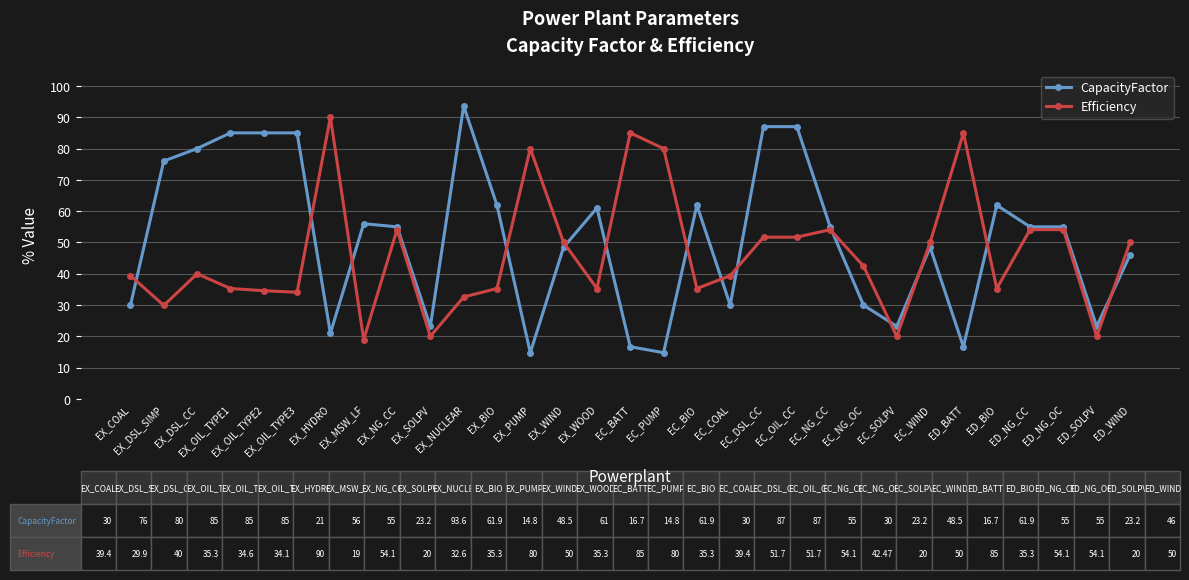

Reading left to right, list all the values displayed in this chart.

CapacityFactor: EX_COAL=30.0	EX_DSL_SIMP=76.0	EX_DSL_CC=80.0	EX_OIL_TYPE1=85.0	EX_OIL_TYPE2=85.0	EX_OIL_TYPE3=85.0	EX_HYDRO=21.0	EX_MSW_LF=56.0	EX_NG_CC=55.0	EX_SOLPV=23.2	EX_NUCLEAR=93.6	EX_BIO=61.9	EX_PUMP=14.8	EX_WIND=48.5	EX_WOOD=61.0	EC_BATT=16.7	EC_PUMP=14.8	EC_BIO=61.9	EC_COAL=30.0	EC_DSL_CC=87.0	EC_OIL_CC=87.0	EC_NG_CC=55.0	EC_NG_OC=30.0	EC_SOLPV=23.2	EC_WIND=48.5	ED_BATT=16.7	ED_BIO=61.9	ED_NG_CC=55.0	ED_NG_OC=55.0	ED_SOLPV=23.2	ED_WIND=46.0
Efficiency: EX_COAL=39.4	EX_DSL_SIMP=29.9	EX_DSL_CC=40.0	EX_OIL_TYPE1=35.3	EX_OIL_TYPE2=34.6	EX_OIL_TYPE3=34.1	EX_HYDRO=90.0	EX_MSW_LF=19.0	EX_NG_CC=54.1	EX_SOLPV=20.0	EX_NUCLEAR=32.6	EX_BIO=35.3	EX_PUMP=80.0	EX_WIND=50.0	EX_WOOD=35.3	EC_BATT=85.0	EC_PUMP=80.0	EC_BIO=35.3	EC_COAL=39.4	EC_DSL_CC=51.7	EC_OIL_CC=51.7	EC_NG_CC=54.1	EC_NG_OC=42.5	EC_SOLPV=20.0	EC_WIND=50.0	ED_BATT=85.0	ED_BIO=35.3	ED_NG_CC=54.1	ED_NG_OC=54.1	ED_SOLPV=20.0	ED_WIND=50.0